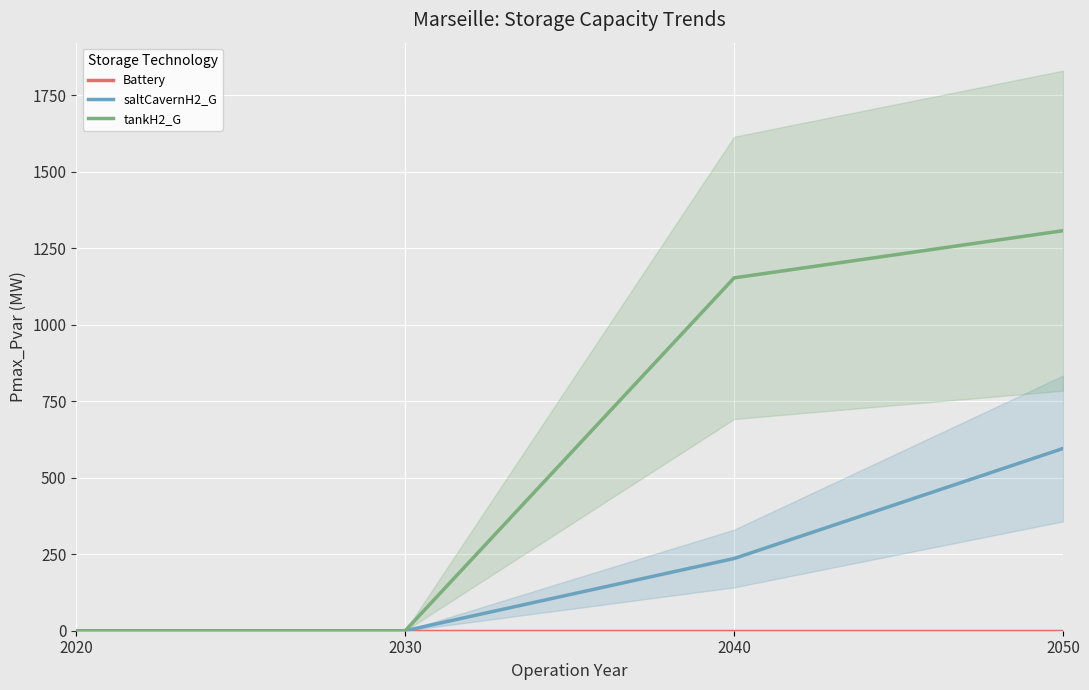

What is the difference between the second highest and second lowest values in the saltCavernH2_G series?

236.1